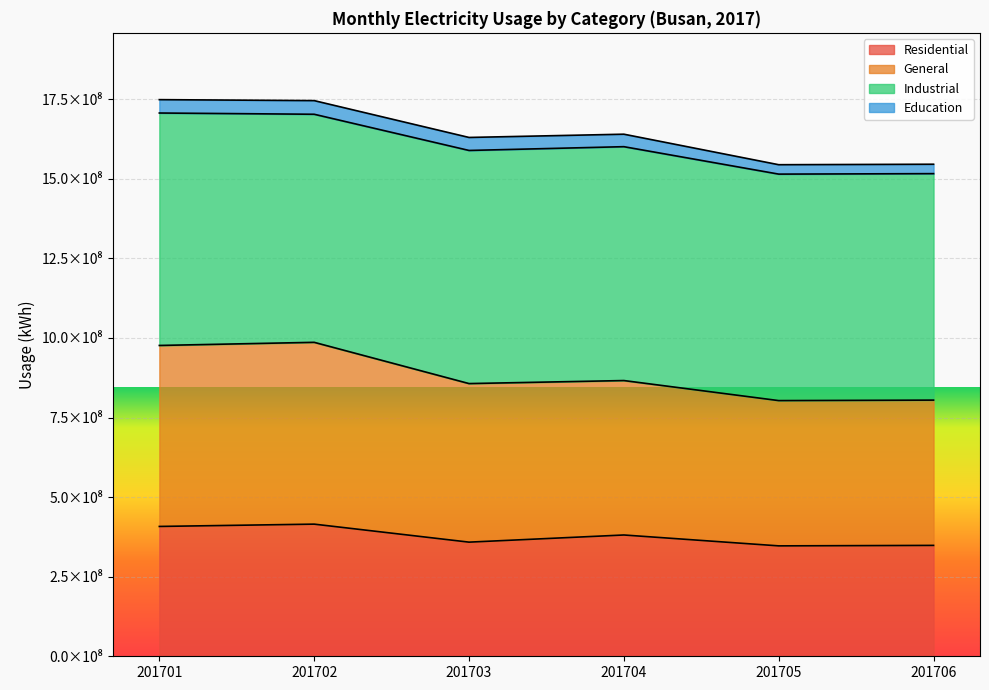

What is the value of the Residential point at the 1st from the left?

407824918